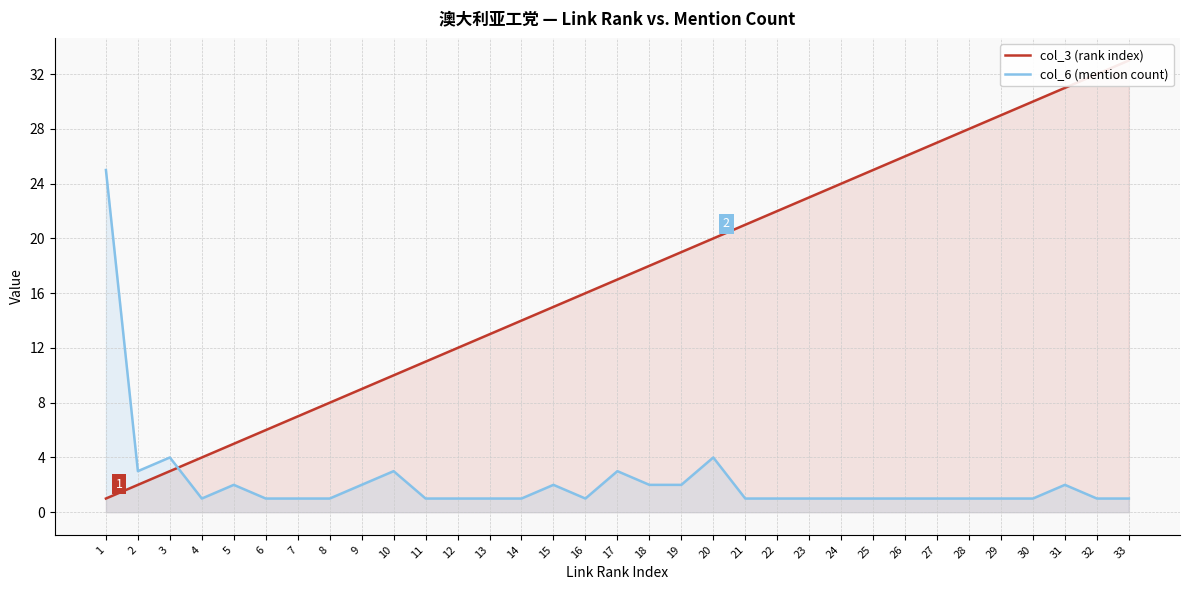

Does the chart display data point markers on the line(s)?

No